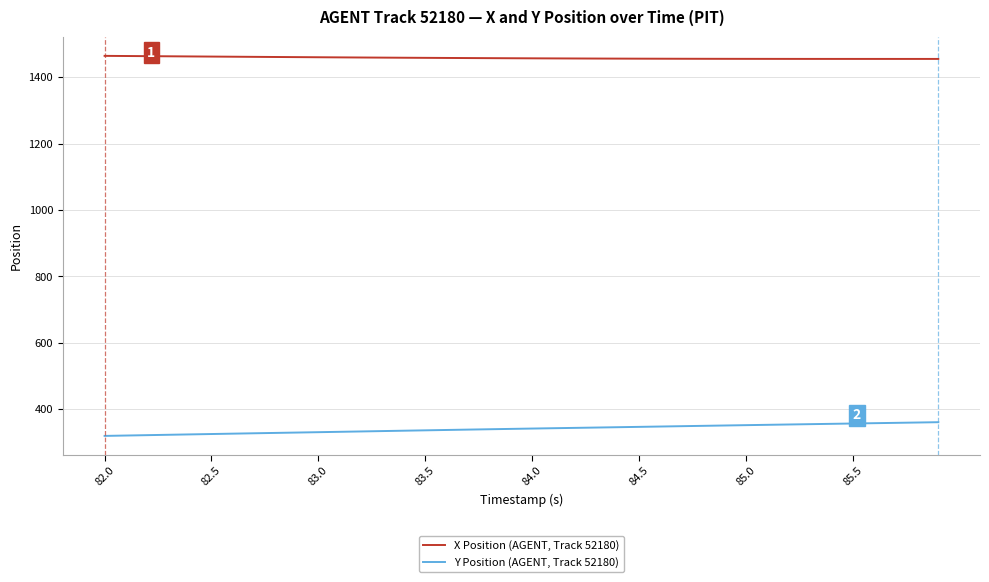

What is the difference between the maximum and minimum values in the Y Position (AGENT, Track 52180) series?

41.3